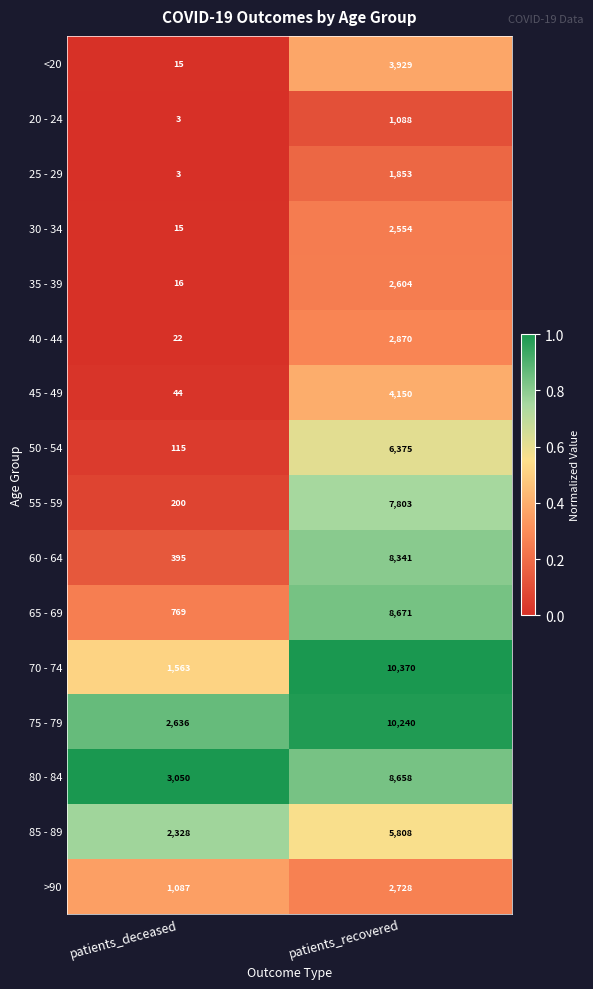

Which series has the largest total across all categories?

75 - 79